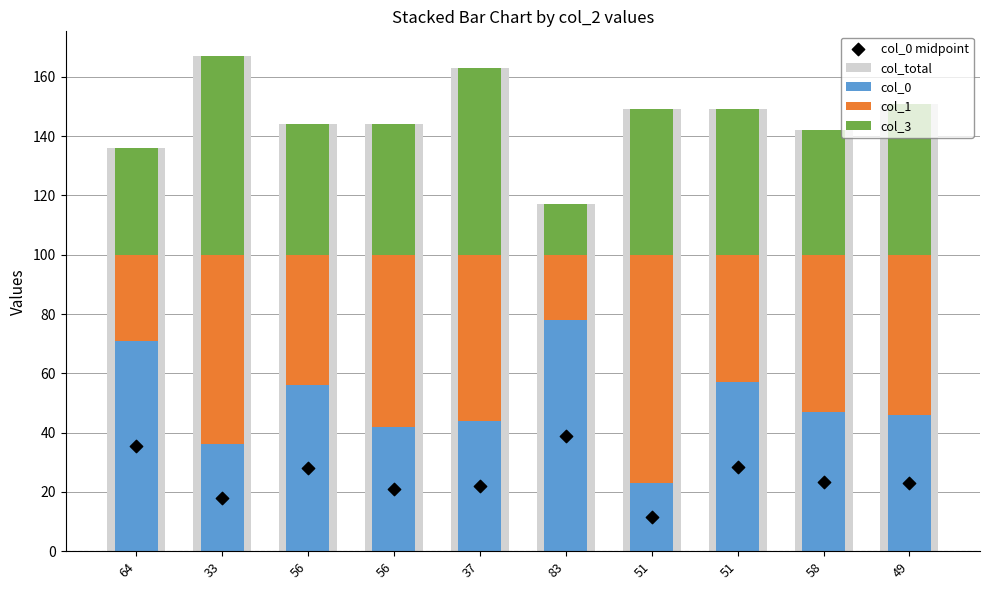

Which series reaches the maximum Y coordinate?

col_total